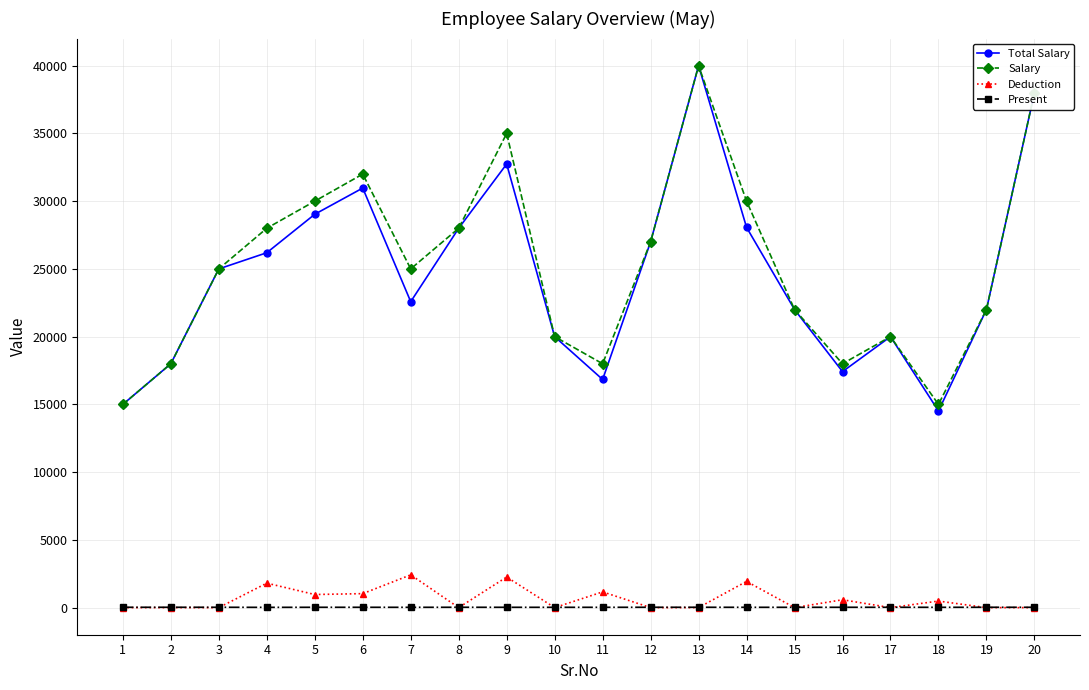

Between 9 and 13, which series saw the biggest shift?

Total Salary